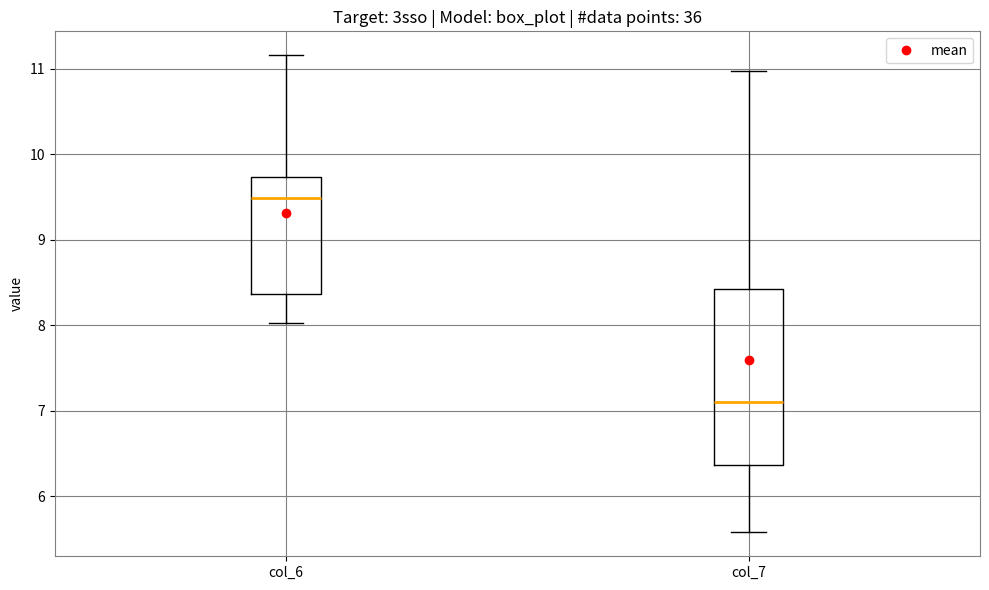

Reading left to right, transcribe this box plot: for each box, give where its median line is, the range the box spans, and where its two whiskers end, as read against the y-axis. The values are not printed on the chart, so give them approximately, as read against the axis.

col_6: median 9.5, box 8.4 to 9.7, whiskers 8.0 to 11.2
col_7: median 7.1, box 6.4 to 8.4, whiskers 5.6 to 11.0